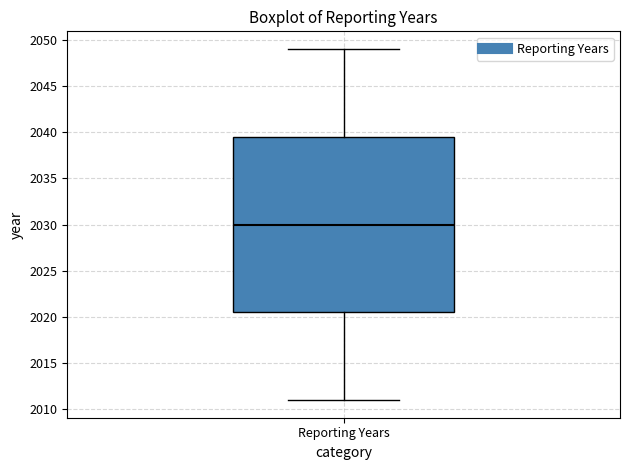

Read this box plot against the y-axis: the position of the median line, the range covered by the box, and the ends of both whiskers. The values are not printed on the chart, so give them approximately, as read against the axis.

median 2030.0, box 2020.5 to 2039.5, whiskers 2011.0 to 2049.0